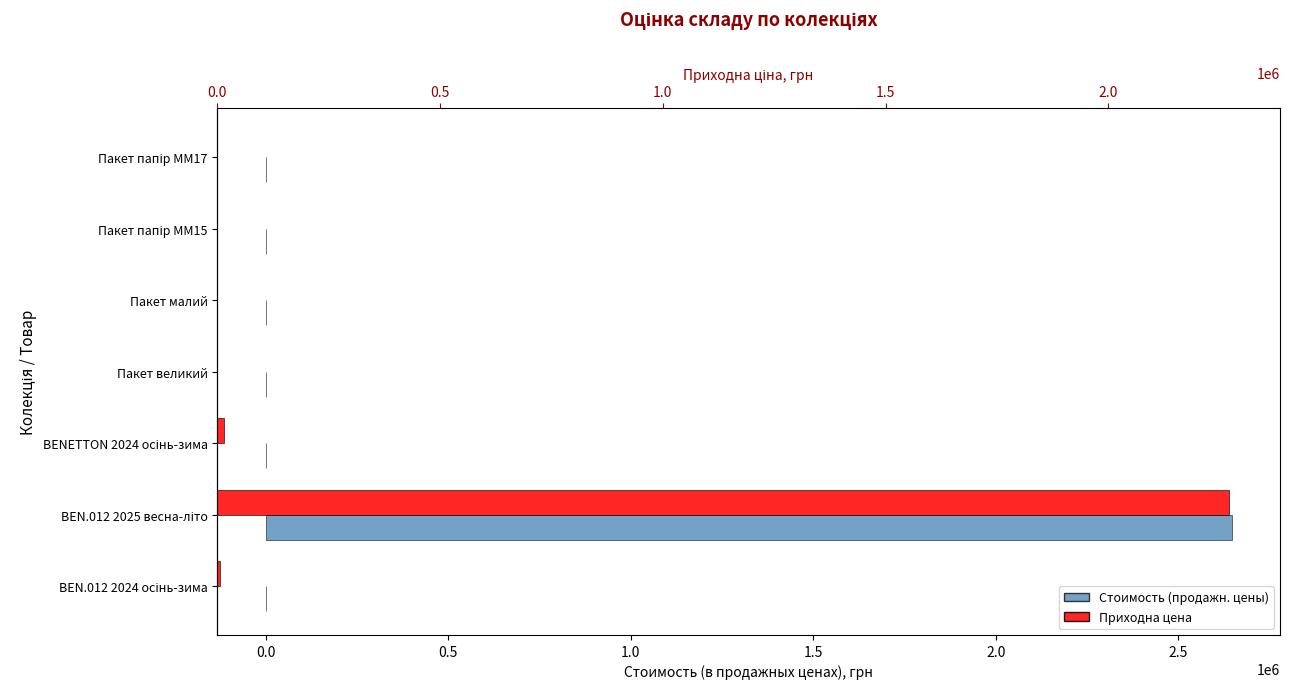

What is the average value of the Приходна цена series?

327520.1